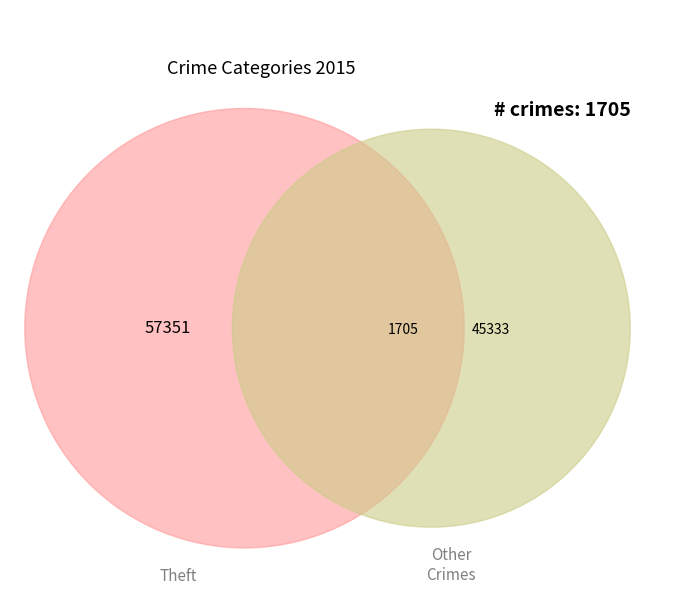

Which slice represents more than half of the pie?

Theft